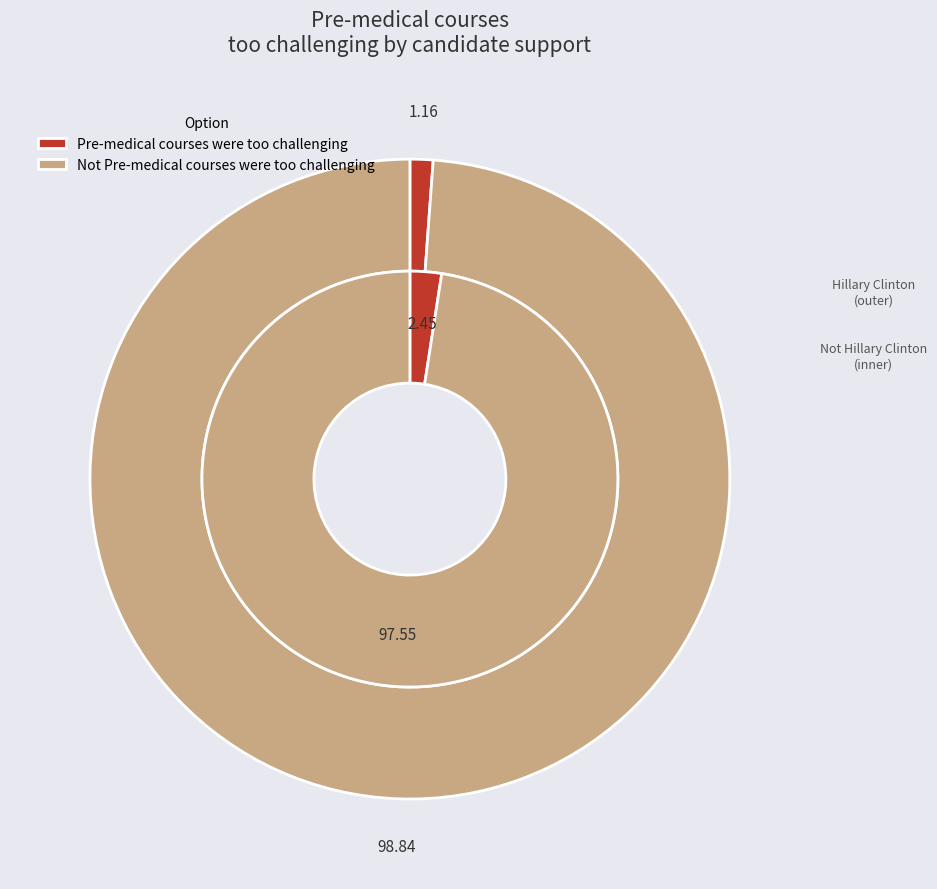

How many segments does this pie chart have?

2